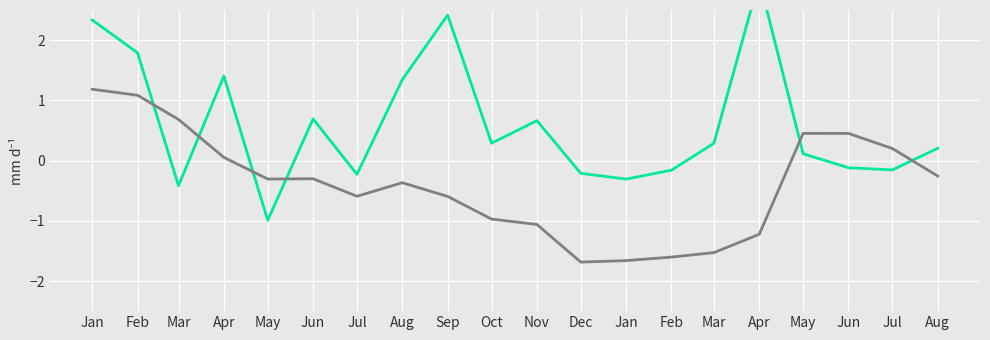

What is the label of the 9th point from the left?

Sep